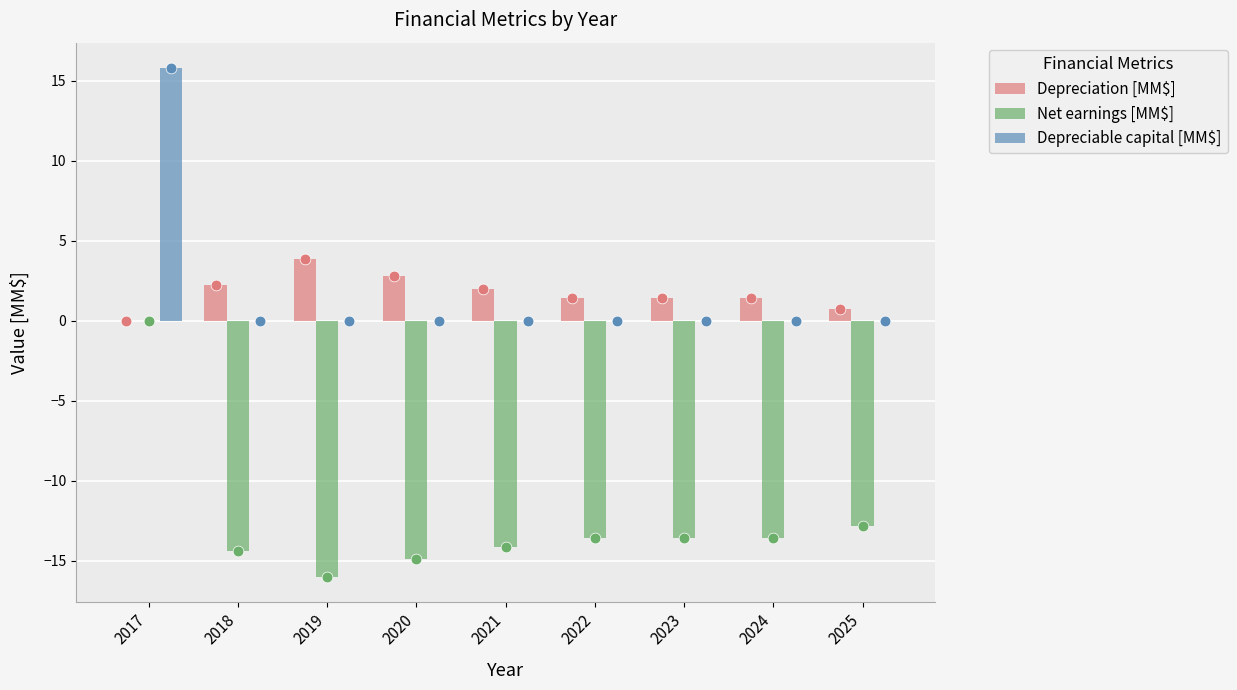

Which series contains the lowest Y value?

Net earnings [MM$]